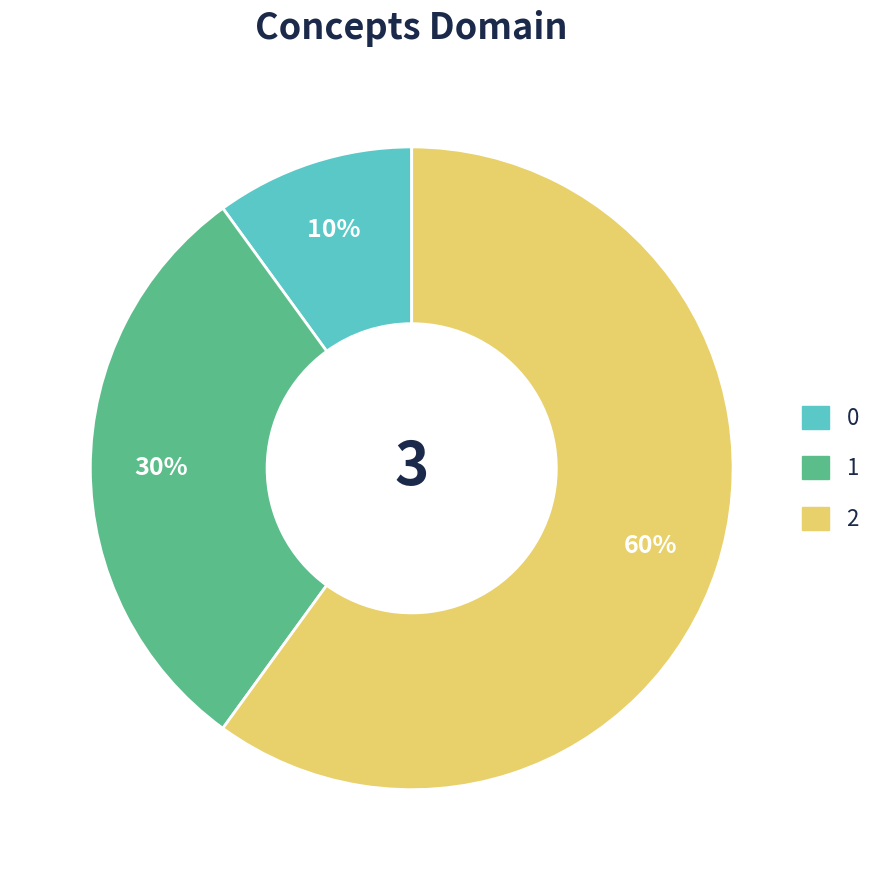

Between 0 and 2, which is larger?

2